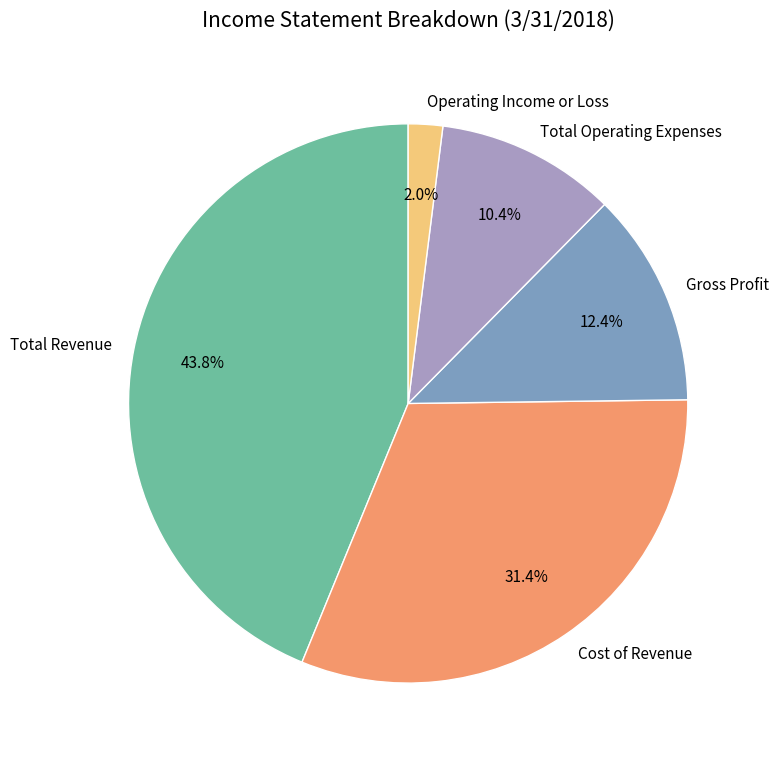

To the nearest percent, what is the difference between the largest and smallest slice percentages?

42%